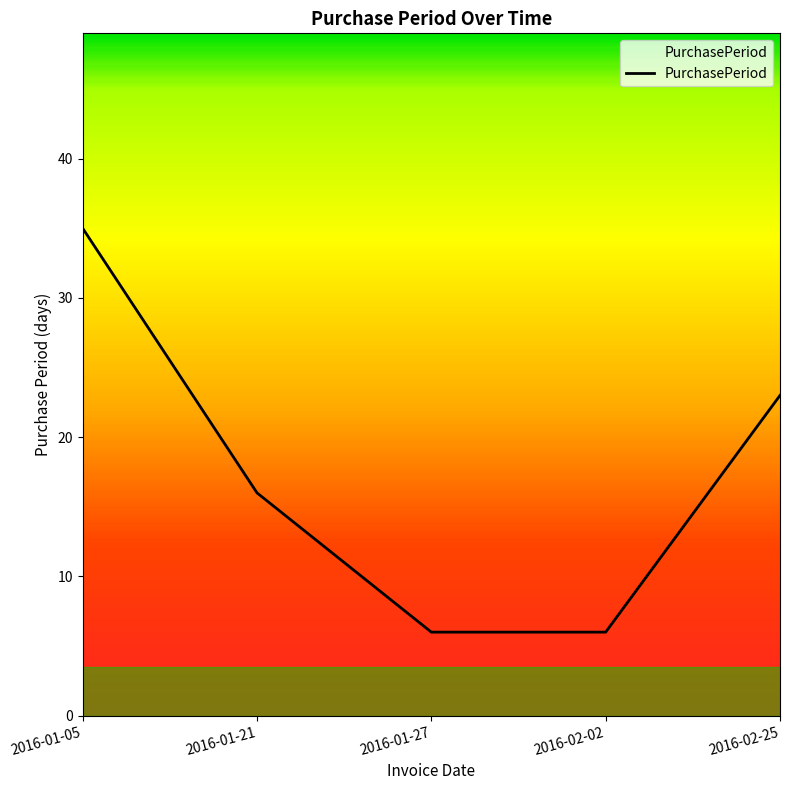

Reading right to left, list all the values displayed in this chart.

23	6	6	16	35